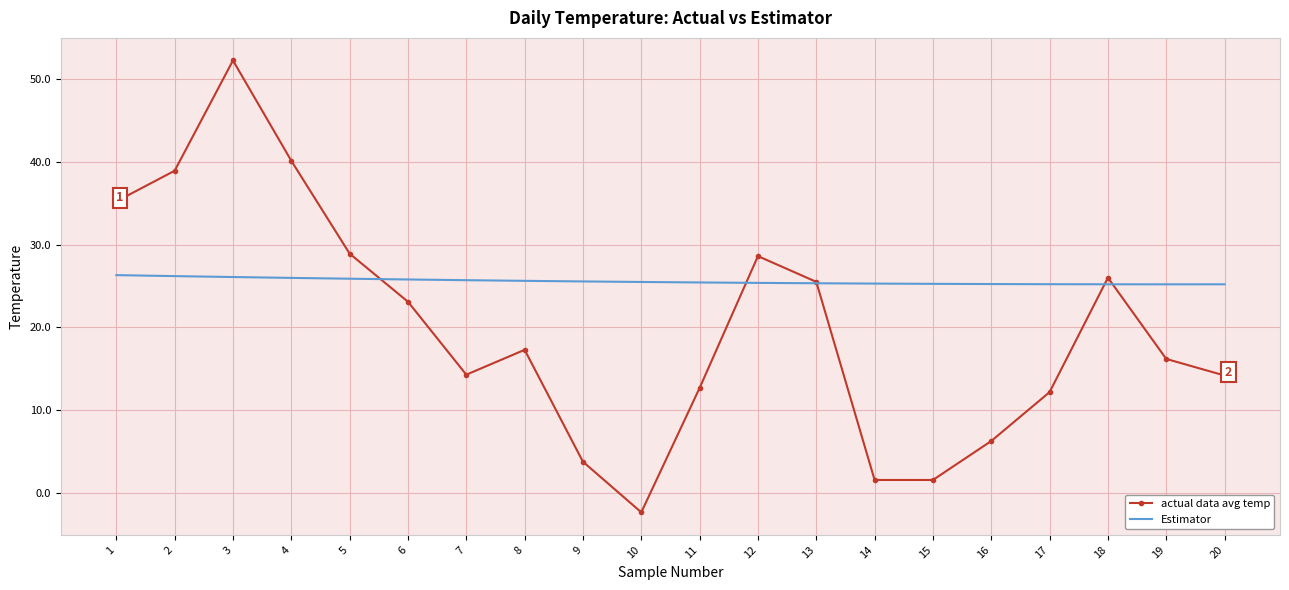

What is the difference between the maximum and minimum values in the actual data avg temp series?

54.5